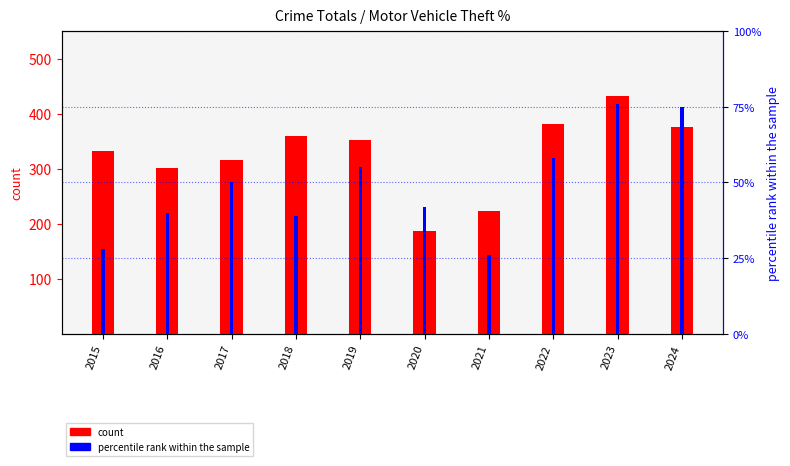

What is the value of the count bar at the 7th from the left?

224